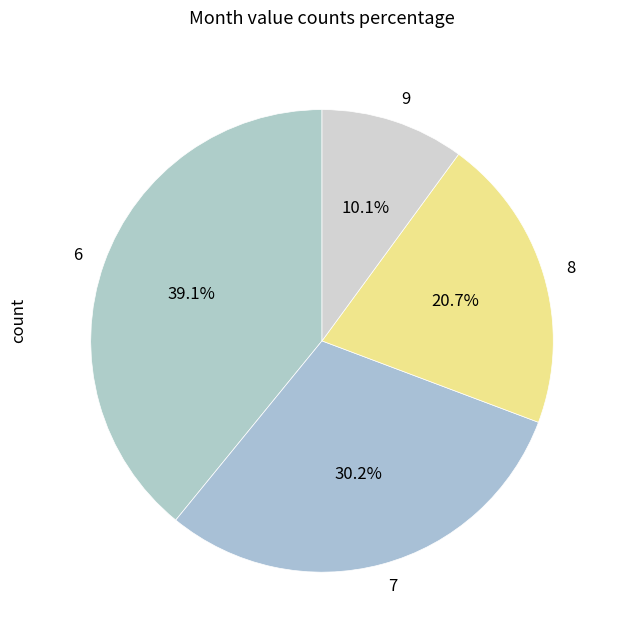

Does any single category account for the majority?

No